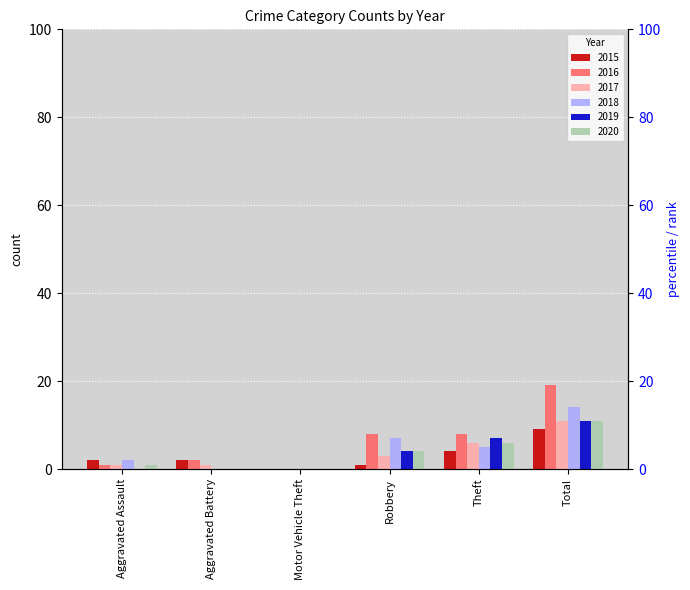

How many series are shown in this chart?

6